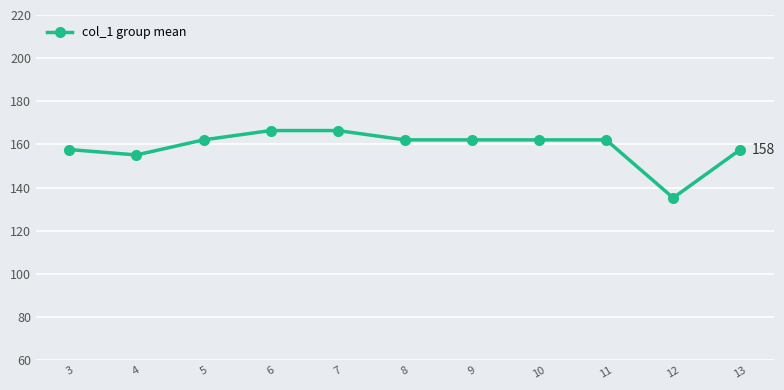

Reading left to right, list all the values displayed in this chart.

157.6	155.2	162.1	166.5	166.5	162.1	162.1	162.1	162.1	135.3	157.6